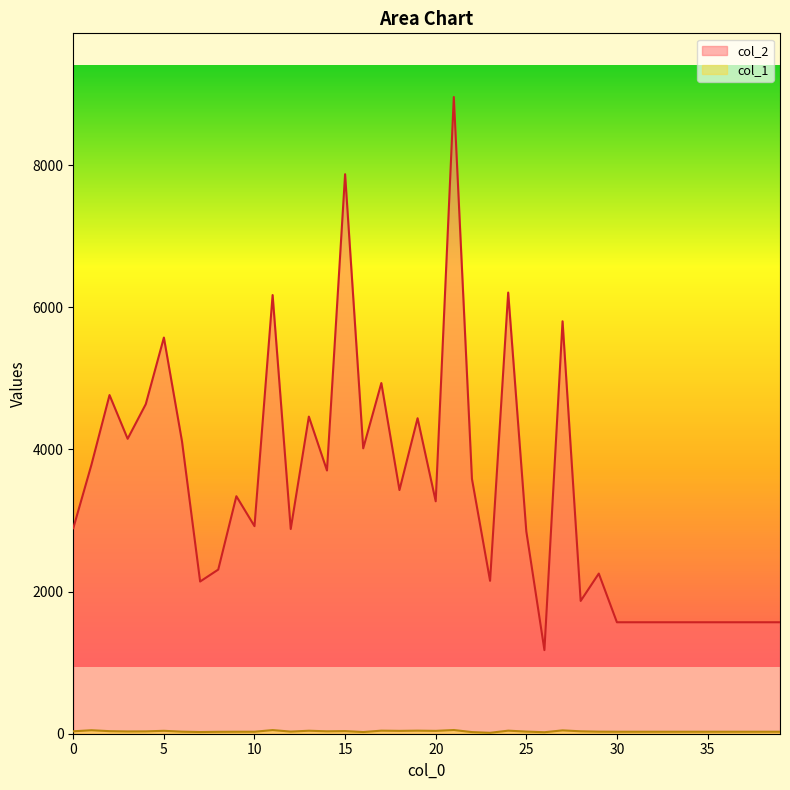

The value of col_2 at 2 is 8008. True or false?

False